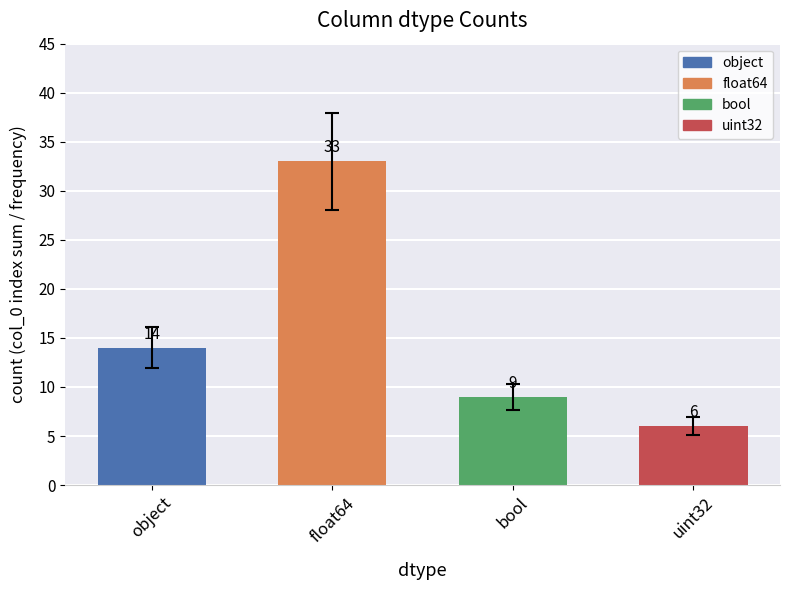

What is the greatest value displayed?

33